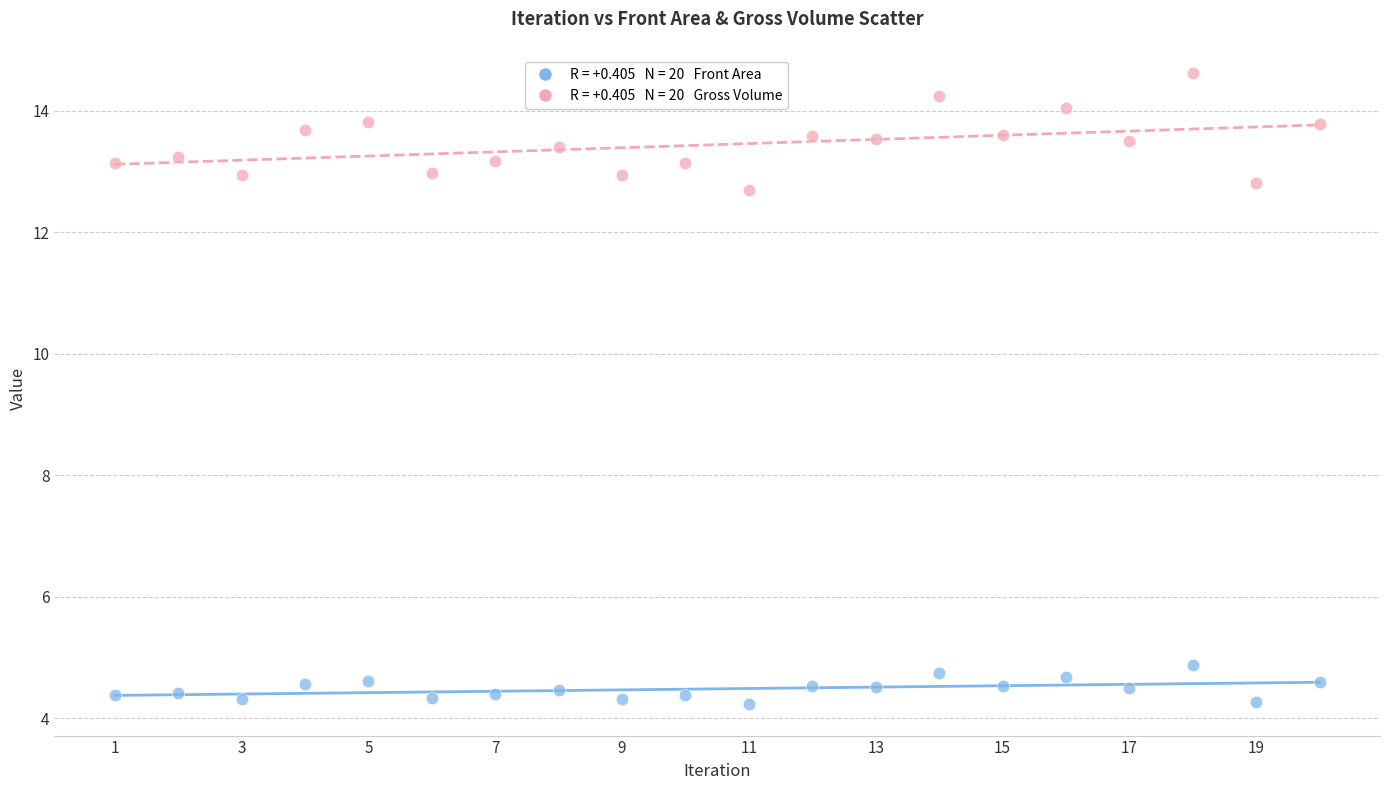

Across all data points, what is the range of Y values (max minus min)?

10.4